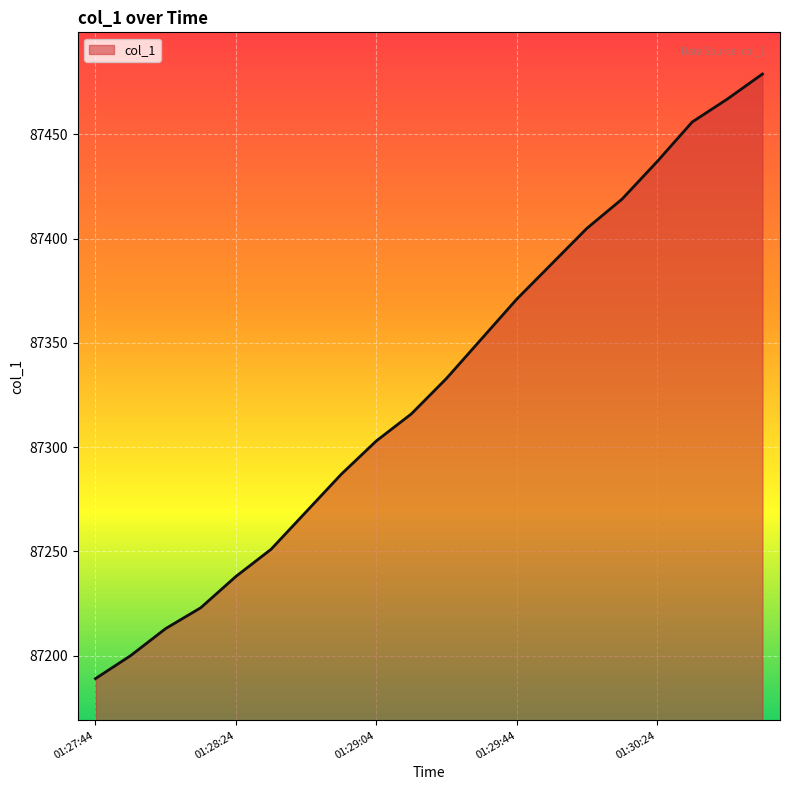

What is the difference between the maximum and minimum values?

290